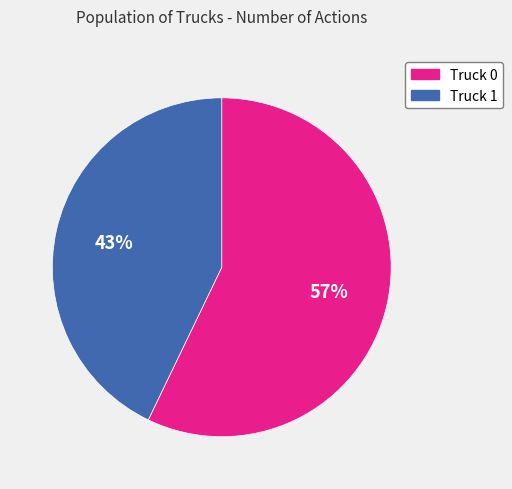

Which slice is the largest?

Truck 0